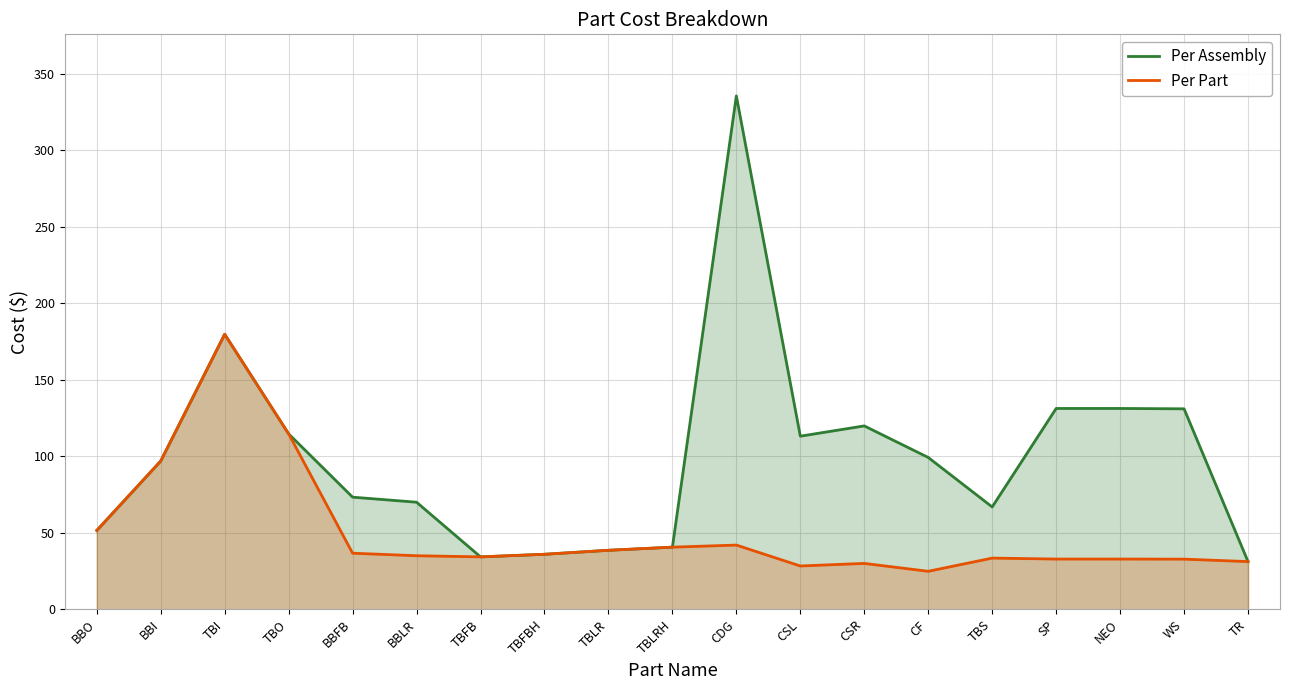

Between TBI and SP, which series saw the biggest shift?

Per Part